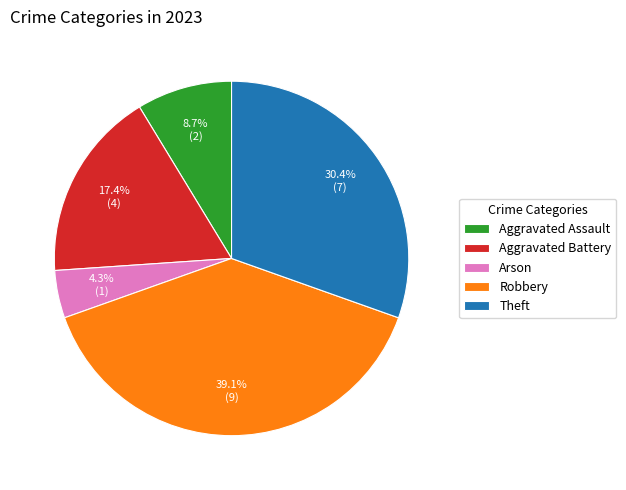

Does any single category account for the majority?

No